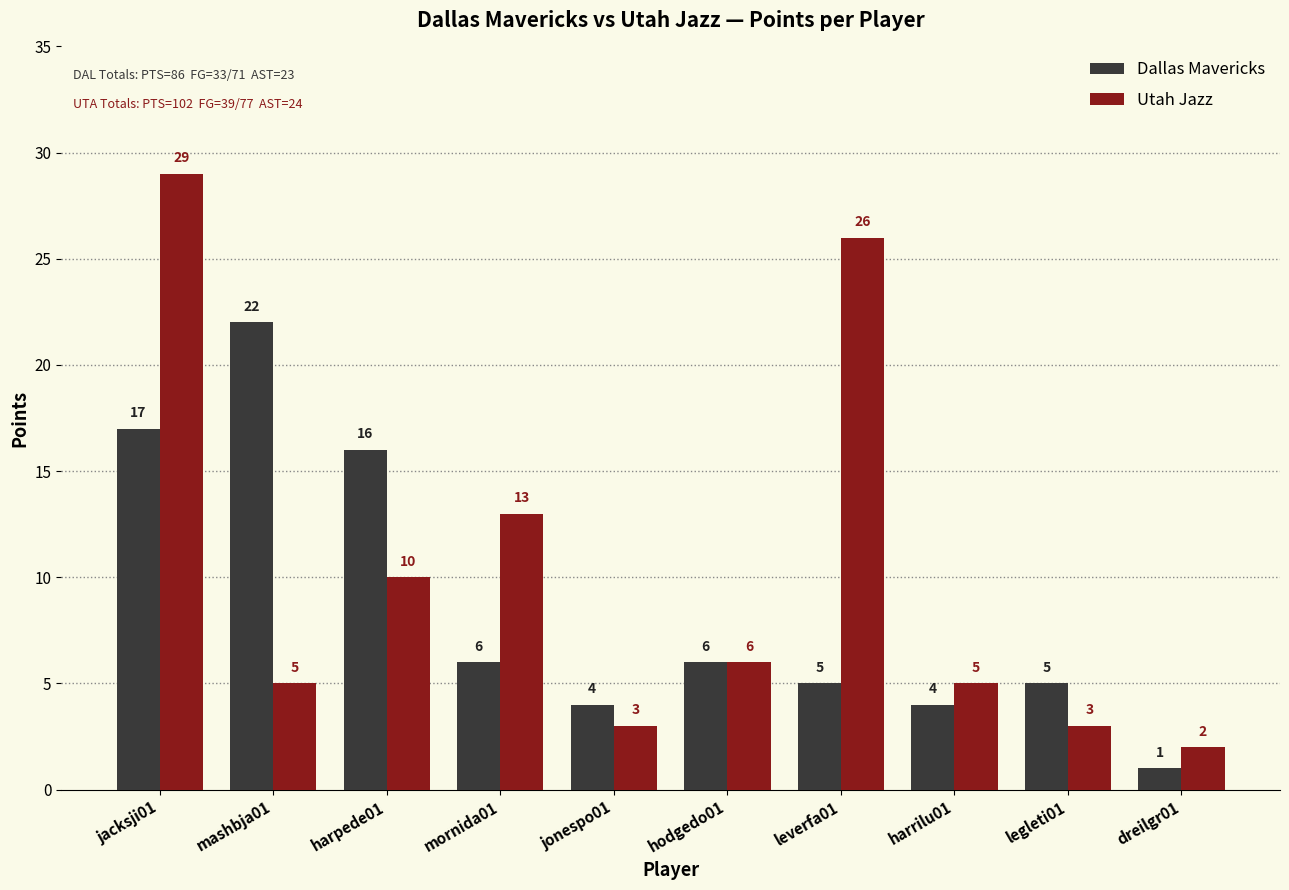

What position from the right is legleti01?

2